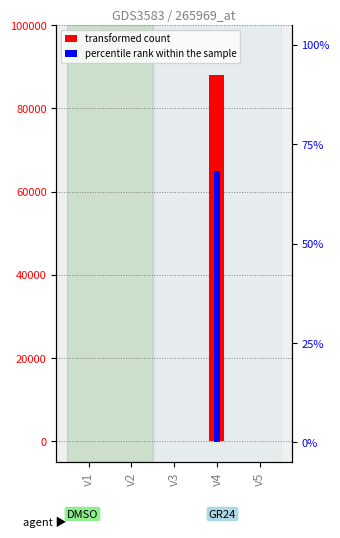

Which series has the largest range (max minus min)?

transformed count